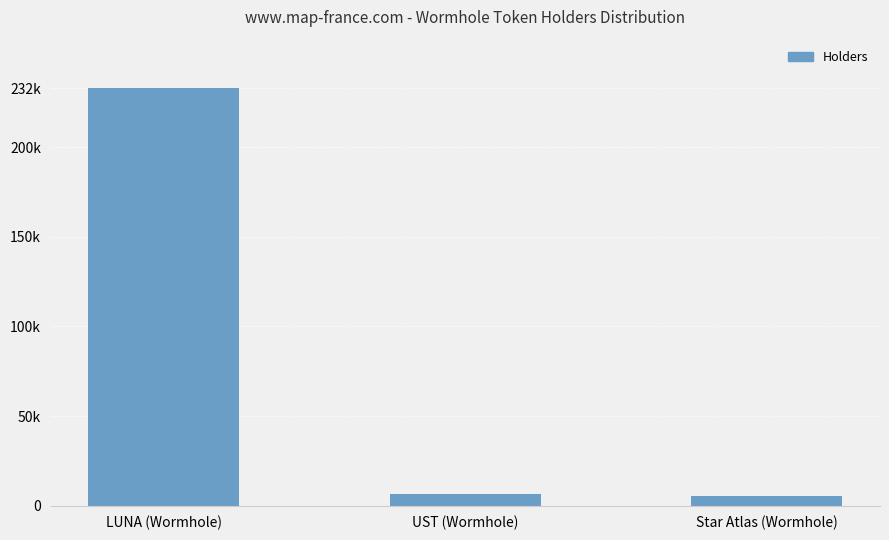

What is the smallest value displayed?

5340